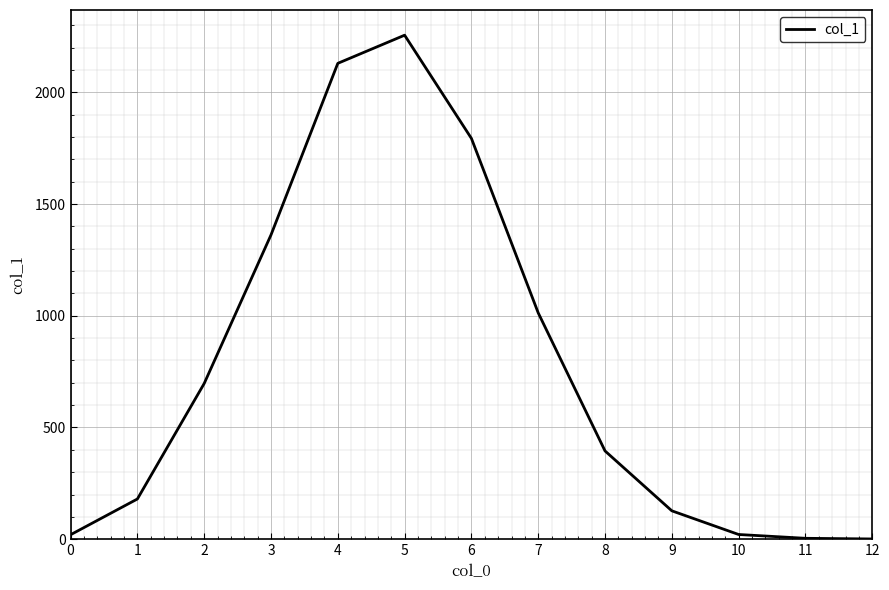

Where does the data first go above 395?

2